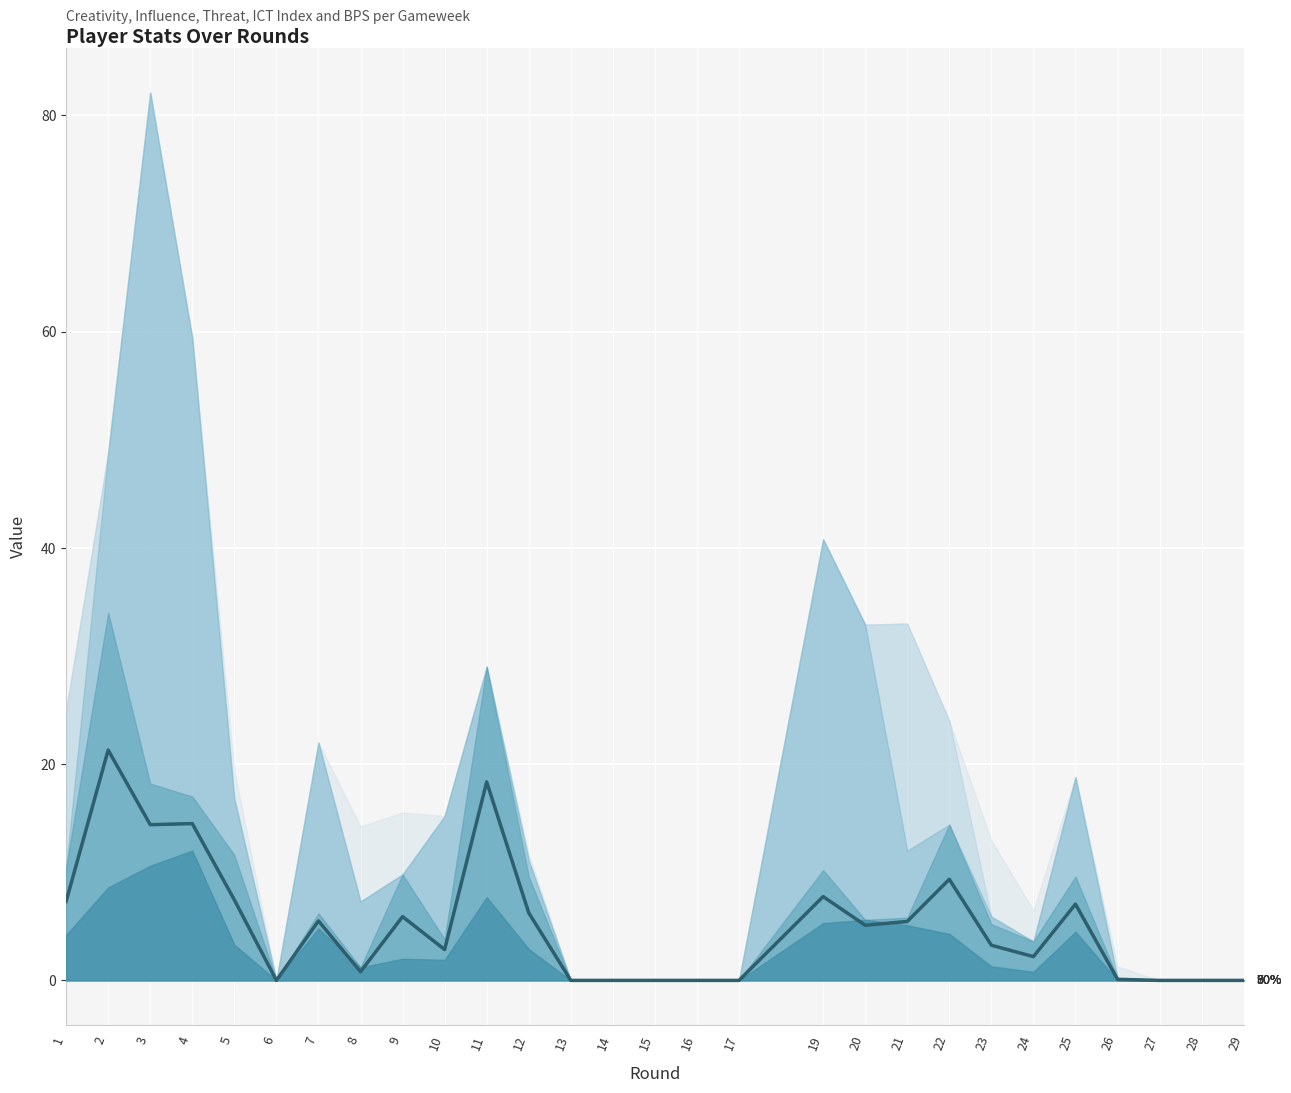

What is the change in value from 4 to 28?

-14.5